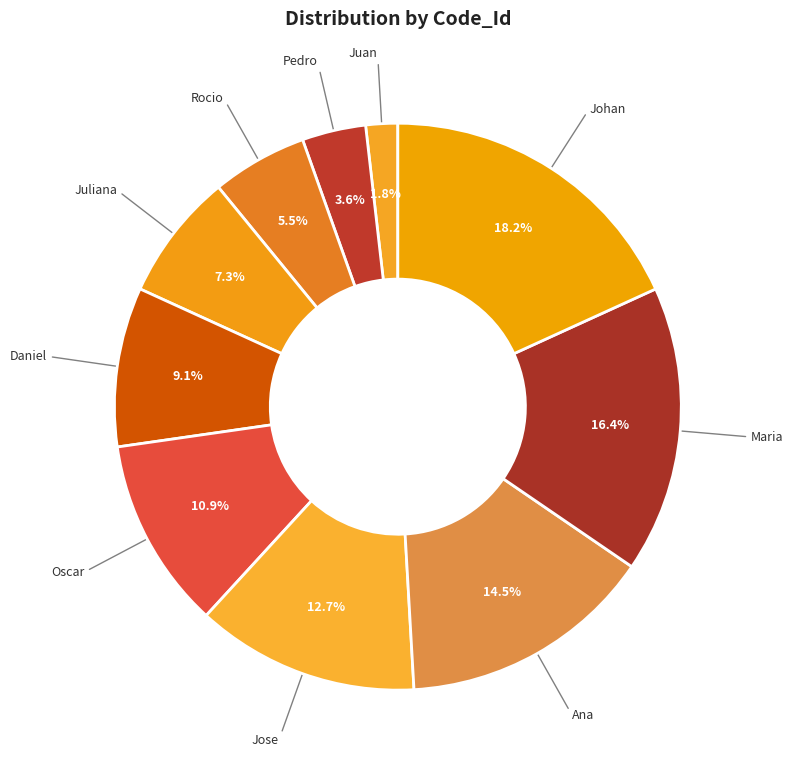

To the nearest percent, what portion does Oscar represent?

11%